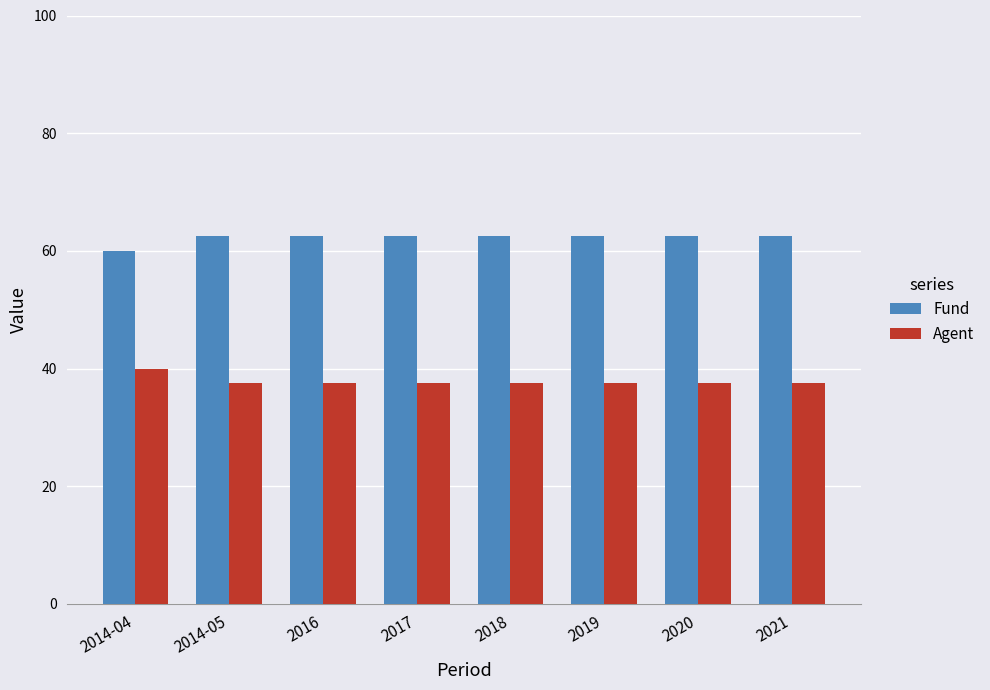

List the series in order of their peak value, lowest first.

Agent, Fund